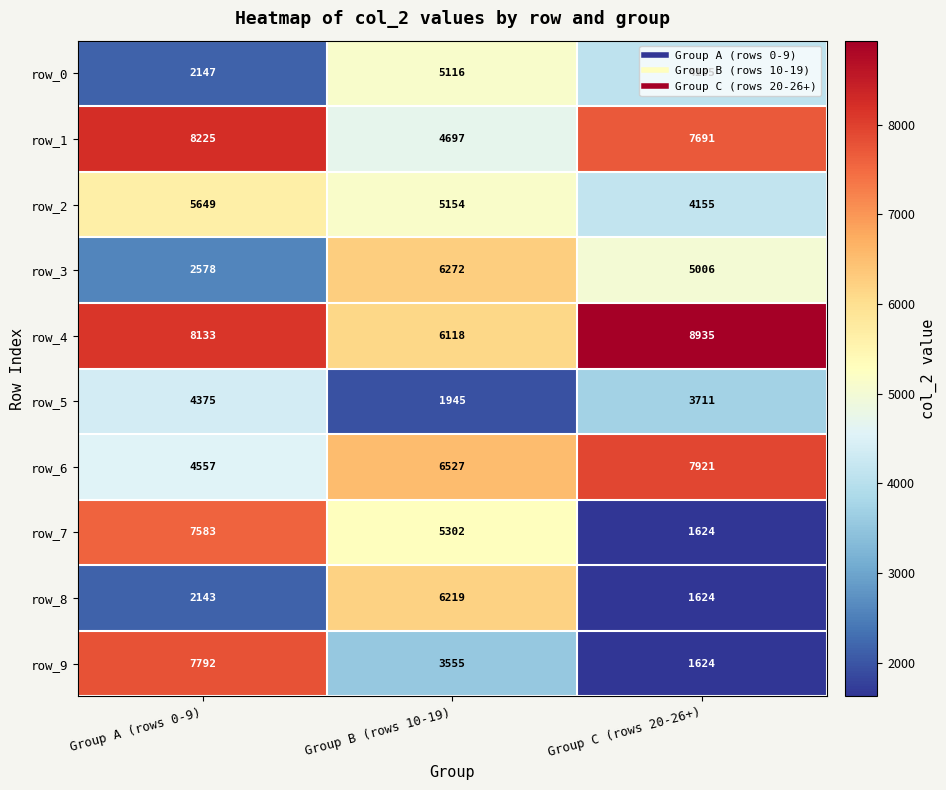

At which category does the chart reach its minimum across all series?

Group C (rows 20-26+)